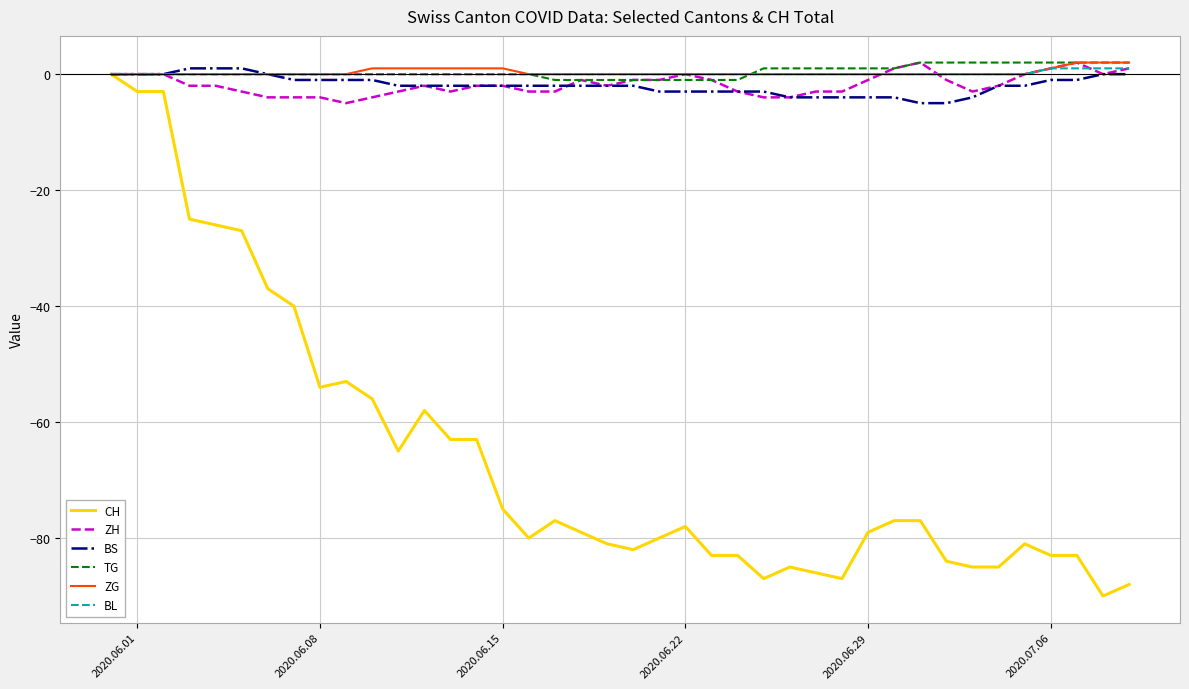

How many lines are shown in the chart?

6